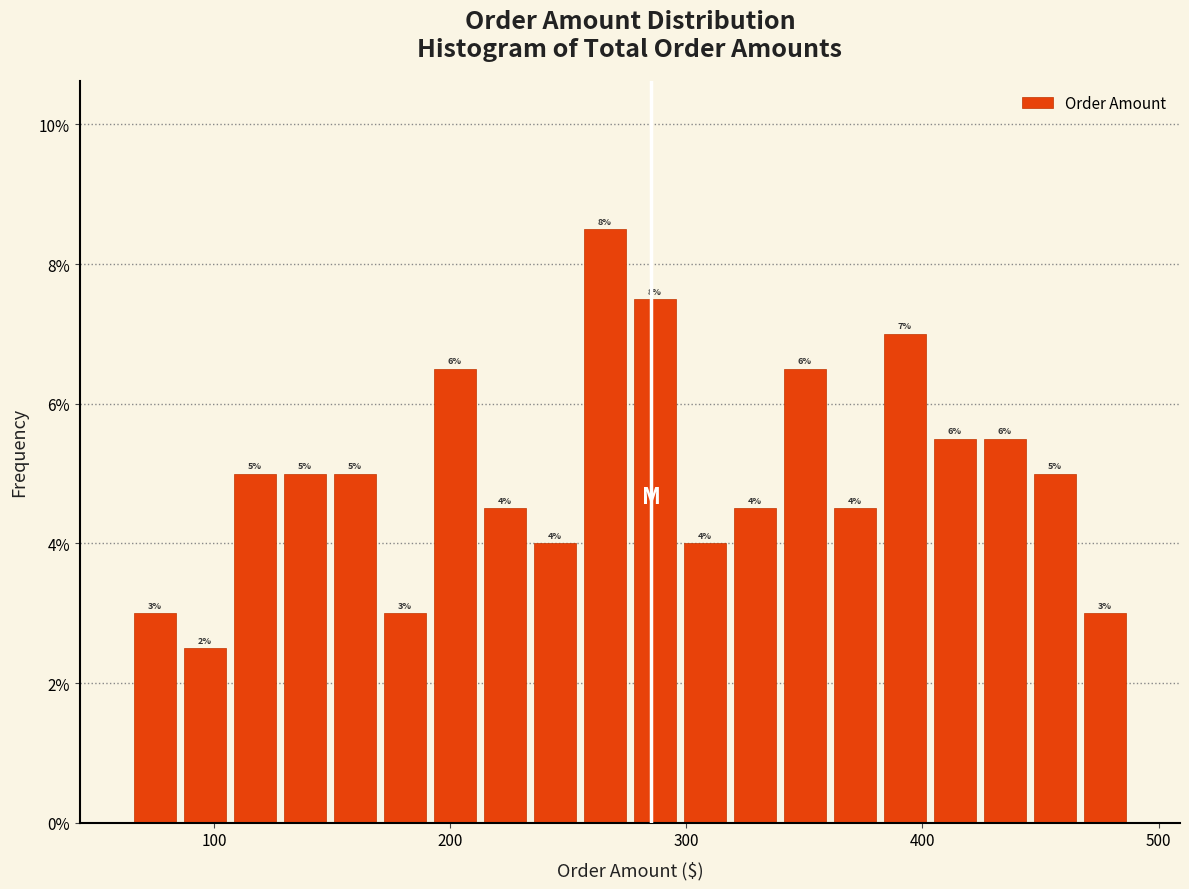

Around what value on the x-axis is the tallest bar? Give the approximate position of its centre, as read against the axis.

270